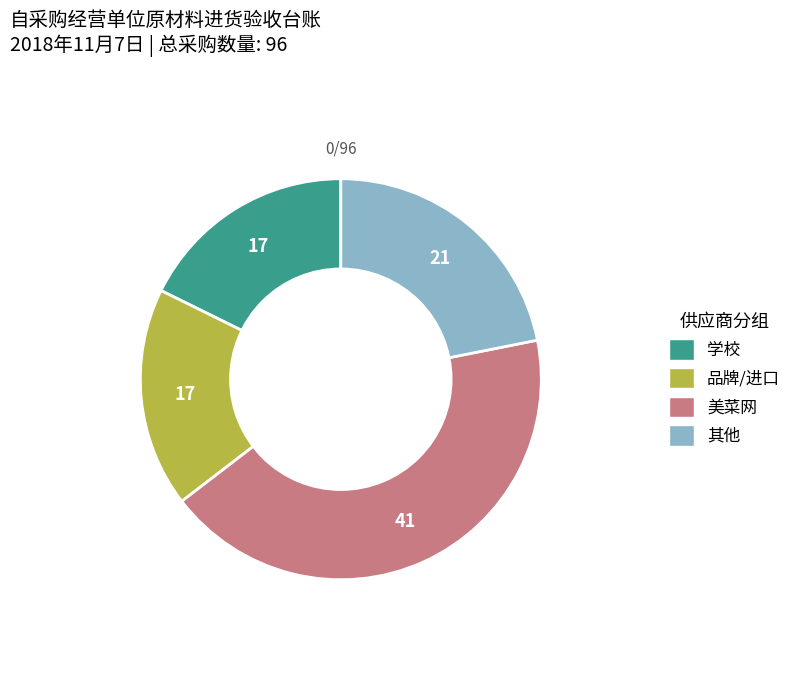

Count the number of slices in the pie.

4